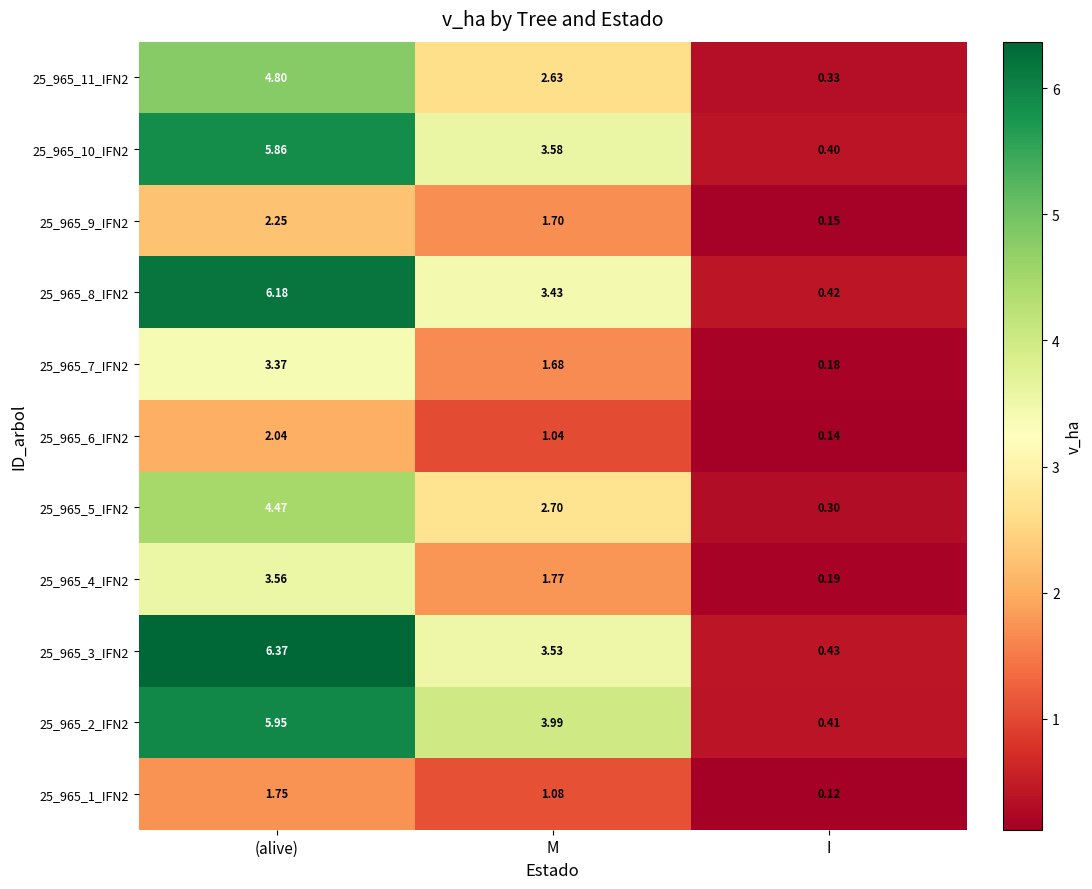

Rank the series by their maximum value, from lowest to highest.

25_965_1_IFN2, 25_965_6_IFN2, 25_965_9_IFN2, 25_965_7_IFN2, 25_965_4_IFN2, 25_965_5_IFN2, 25_965_11_IFN2, 25_965_10_IFN2, 25_965_2_IFN2, 25_965_8_IFN2, 25_965_3_IFN2